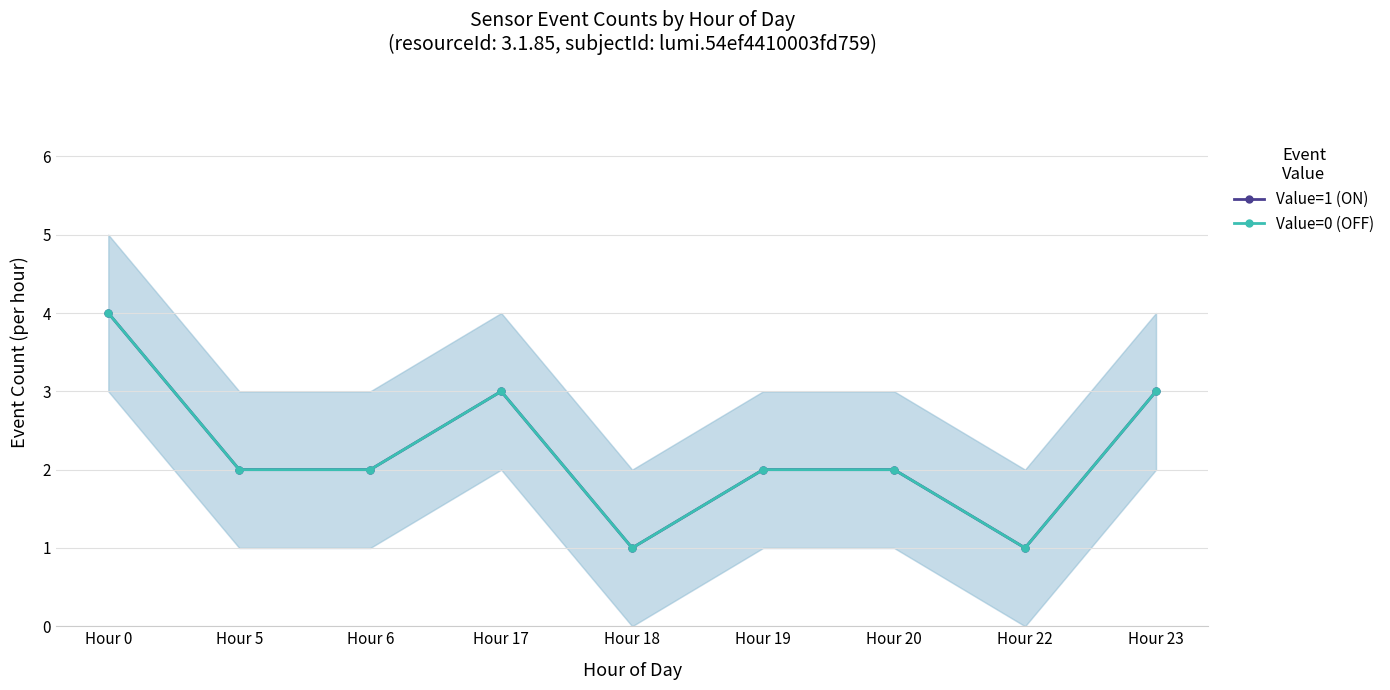

True or false: Value=0 (OFF) and Value=1 (ON) intersect in this chart.

False